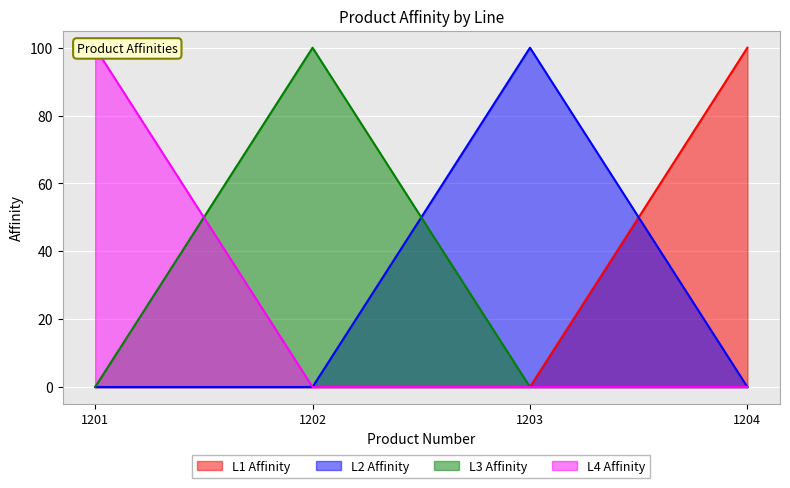

How many positive values does the L4 Affinity series have?

1